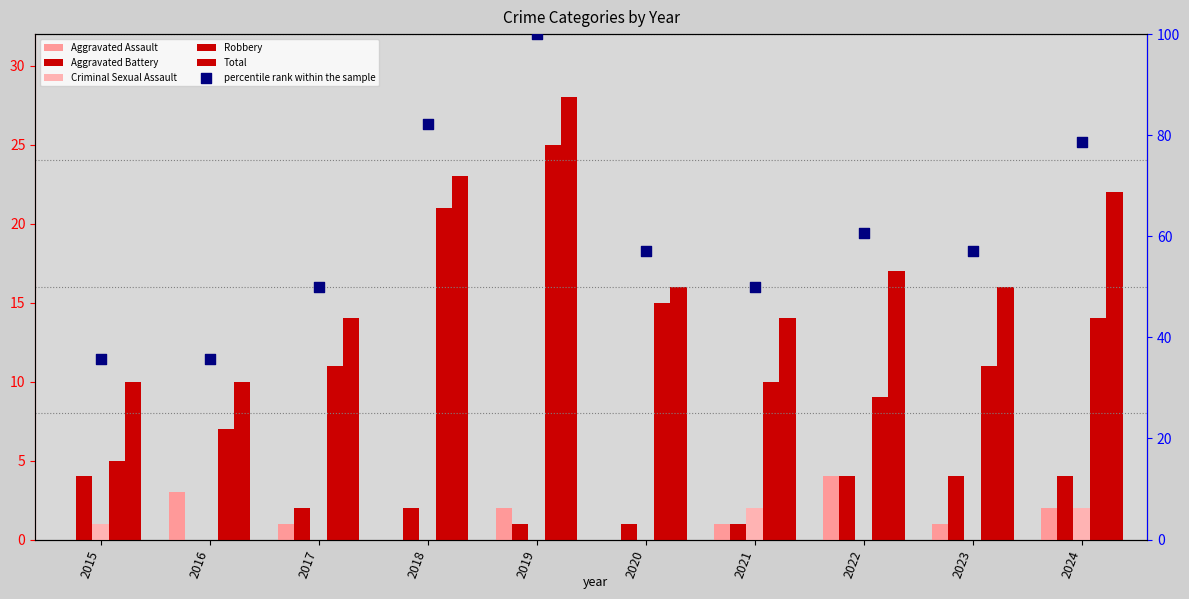

At which category is the sum across all series the highest?

2019